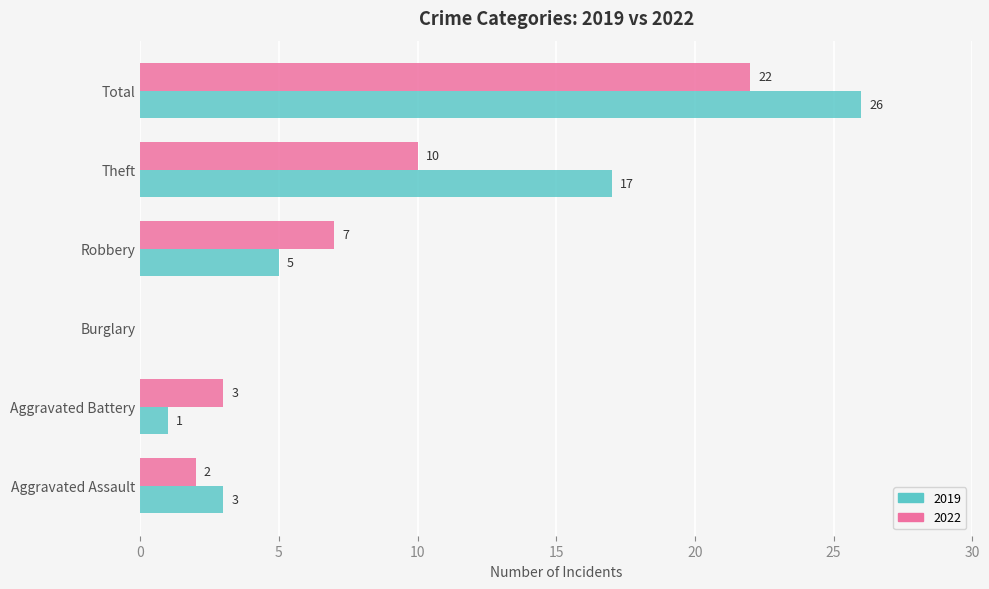

What is the sum of the 2022 values at Robbery and Aggravated Battery?

10